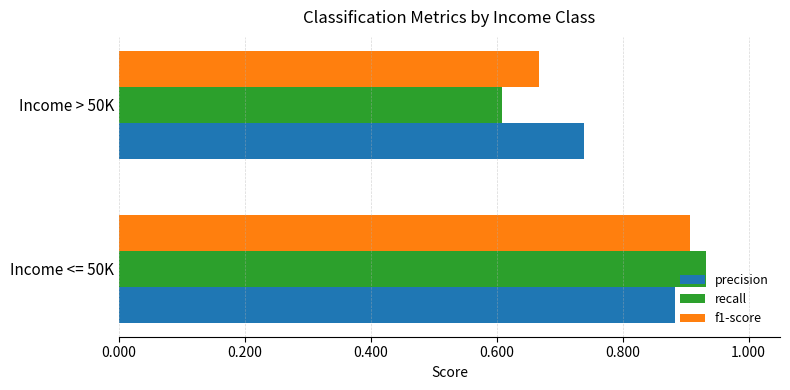

What is the average value of the f1-score series?

0.8